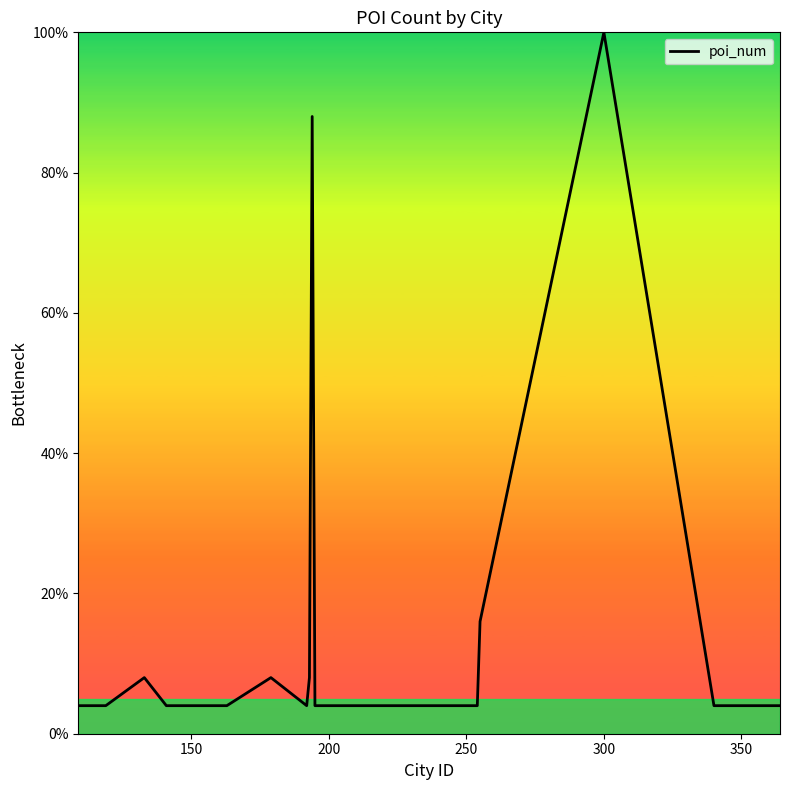

What is the maximum value shown in the chart?

100